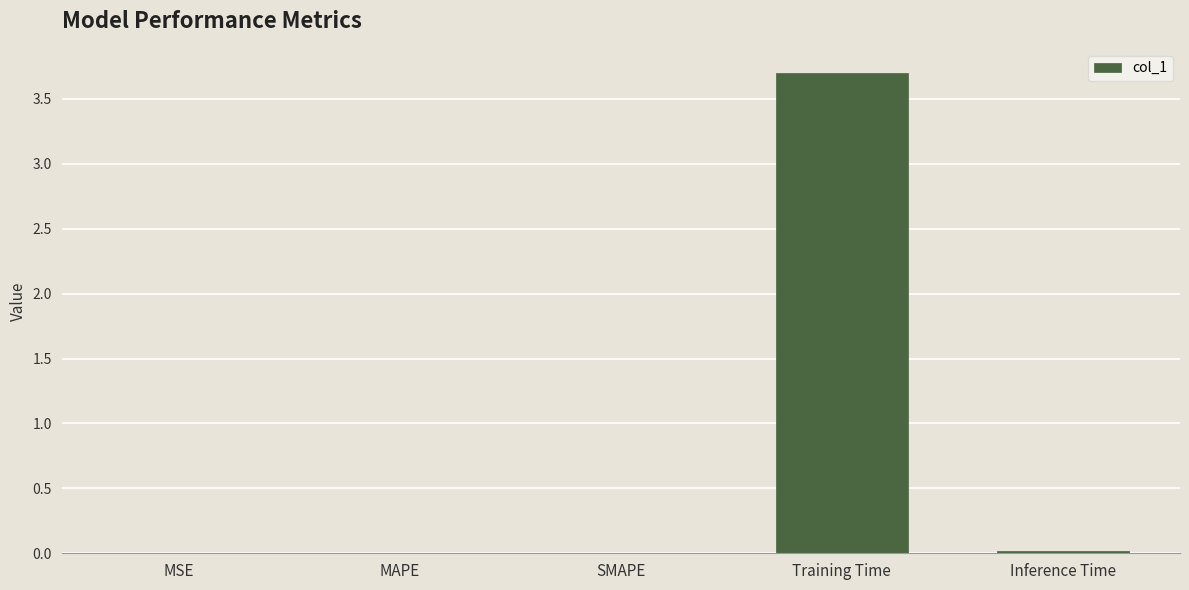

Is it true that the value at MAPE is 0.0?

True